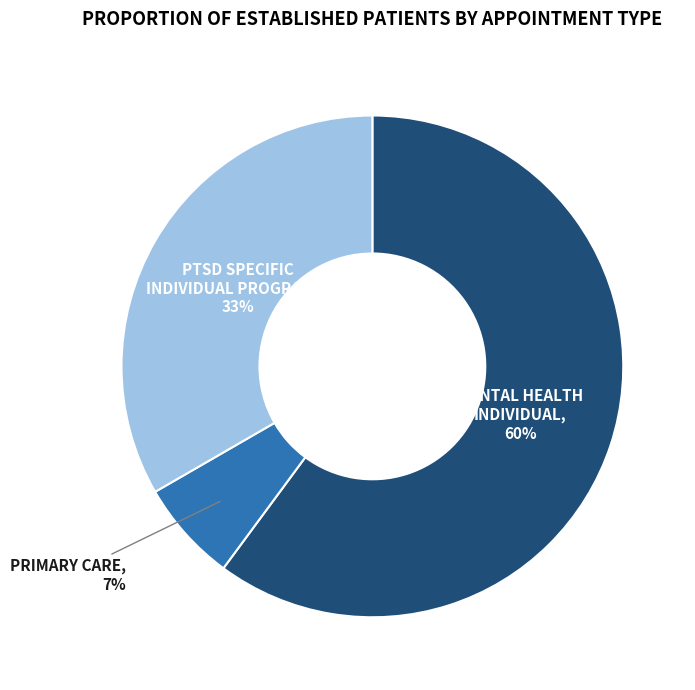

What is the ratio of the value at PTSD SPECIFIC INDIVIDUAL PROGRAMS to the value at MENTAL HEALTH INDIVIDUAL?

0.6